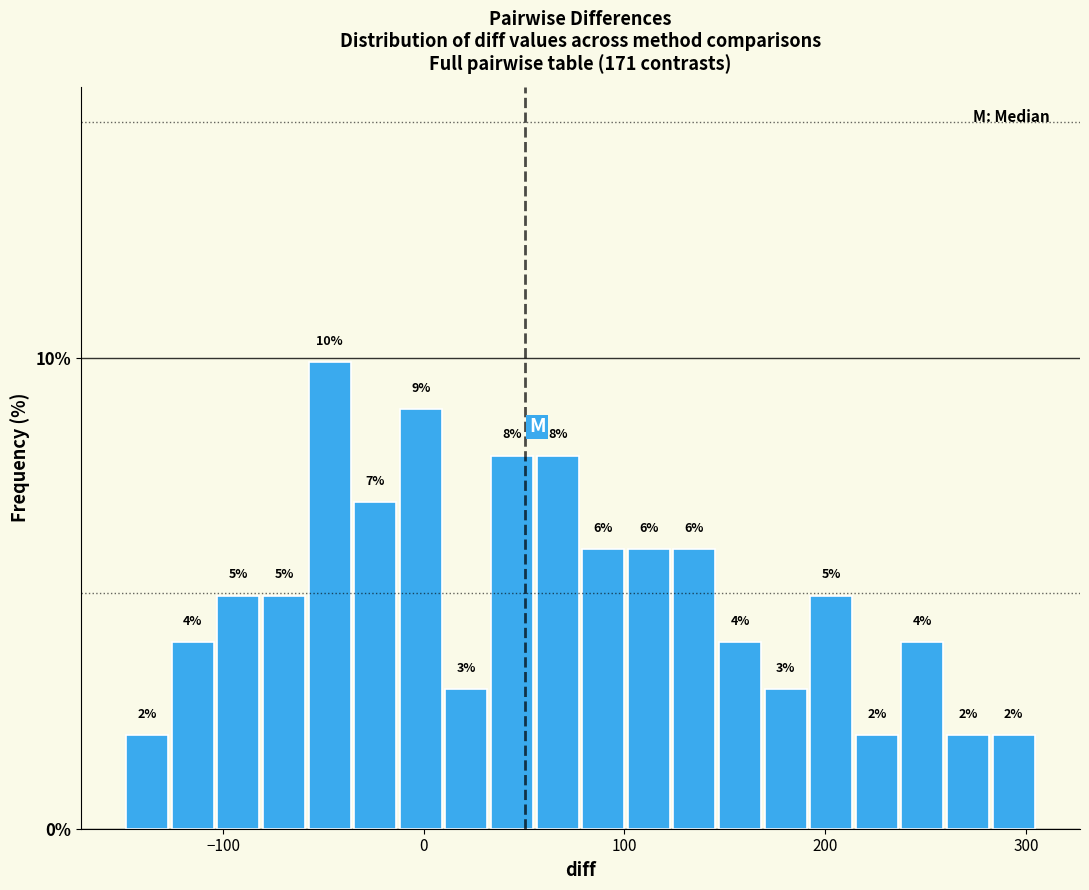

Read against the x-axis, roughly where is the centre of the tallest bar?

-50